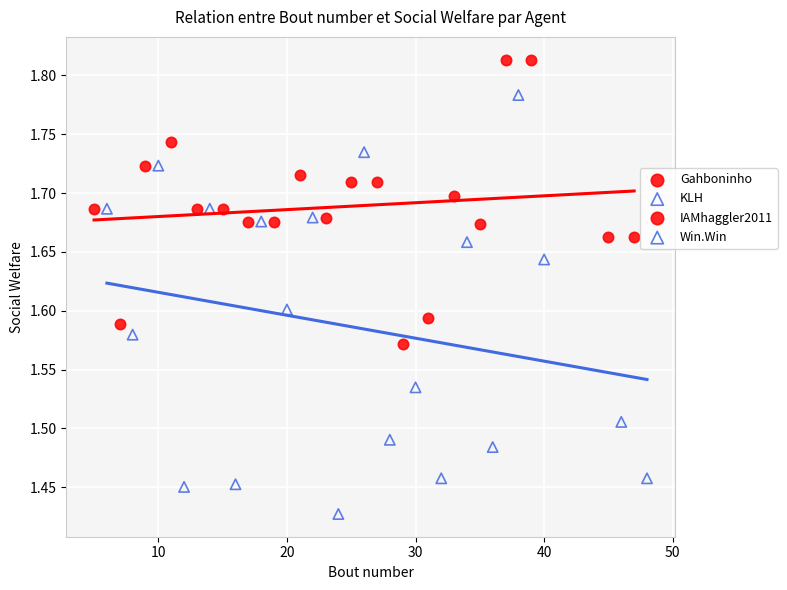

Which series has the largest Y range (max minus min)?

KLH